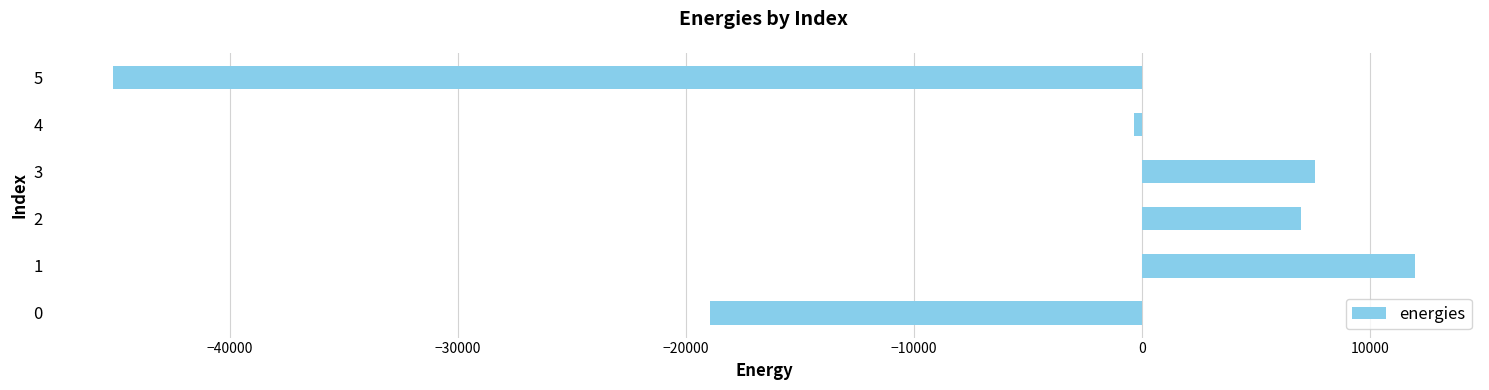

What is the sum of all values?

-37897.0